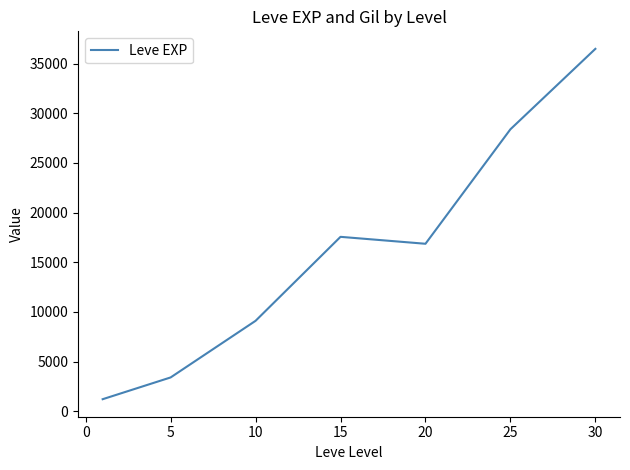

What is the greatest value displayed?

36492.5